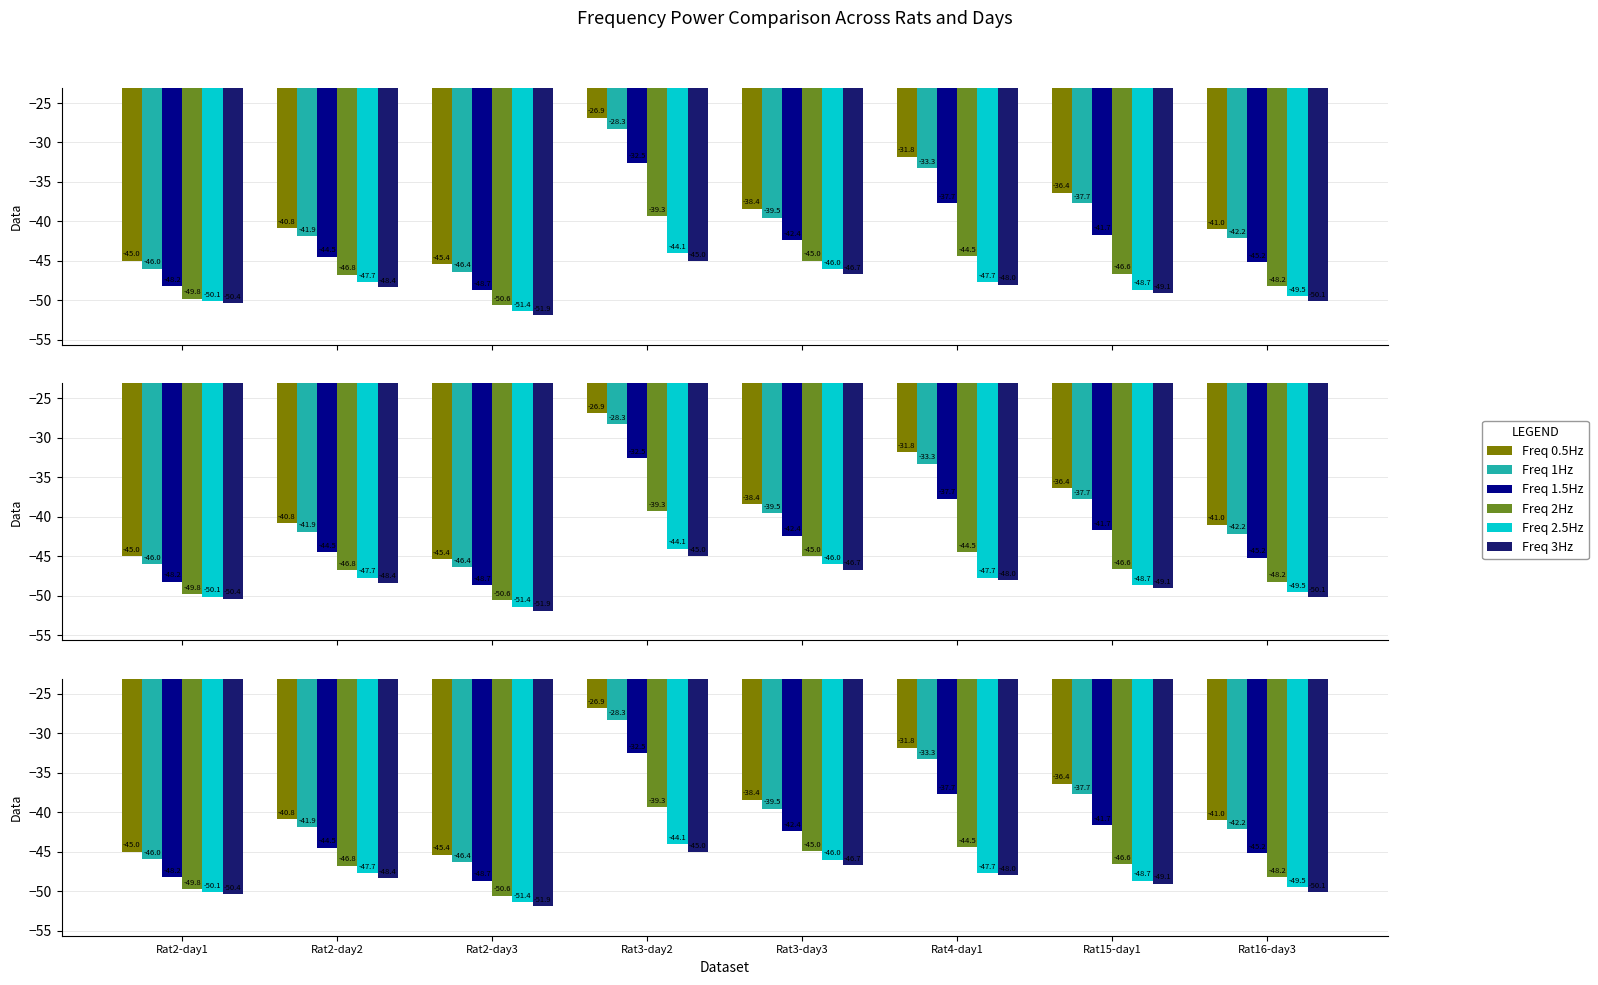

What position from the left is Rat4-day1?

6